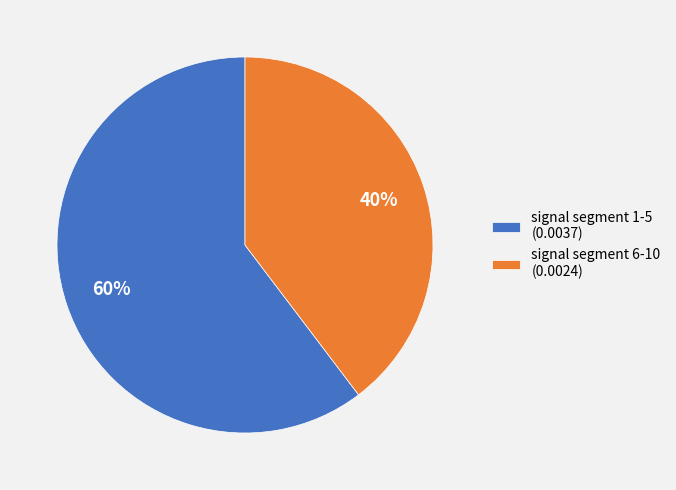

To the nearest percent, what is the average slice percentage?

50%